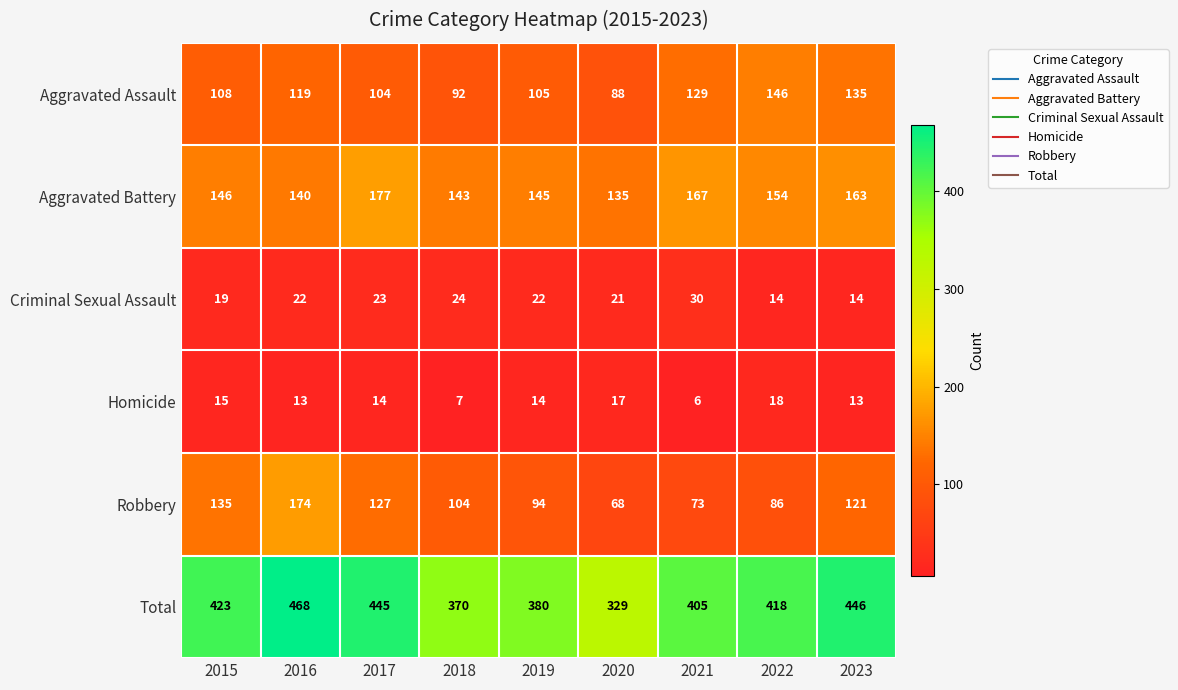

The Criminal Sexual Assault series shows 38 at 2019. True or false?

False